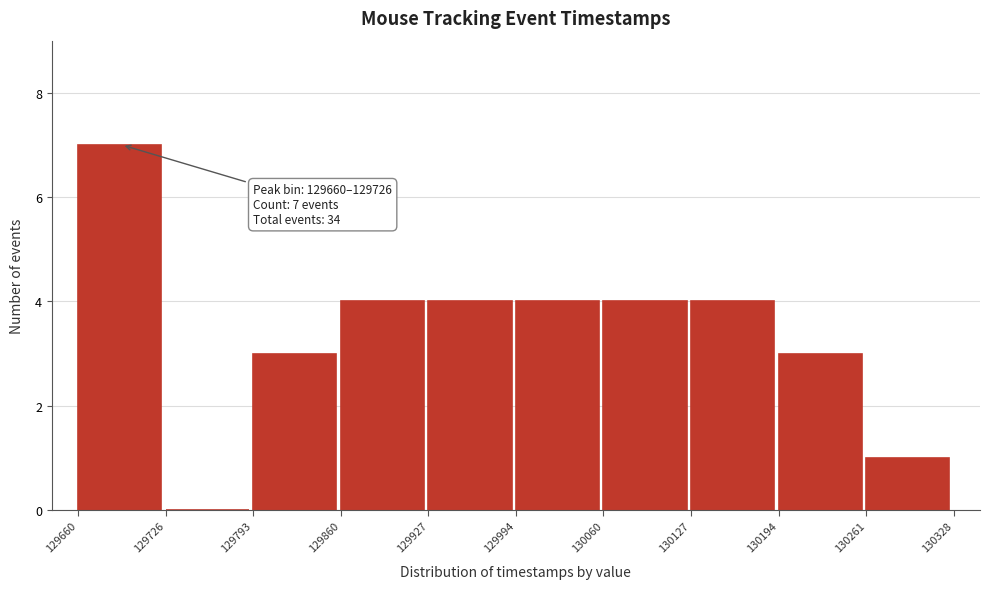

Which range on the x-axis has the tallest bar?

129660 to 129726